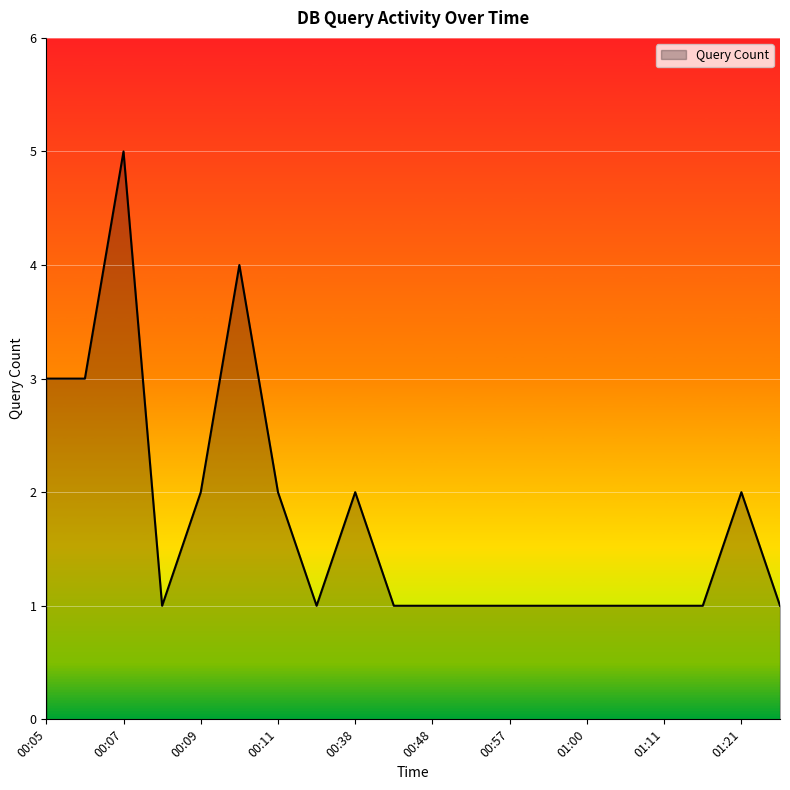

What is the greatest value displayed?

5